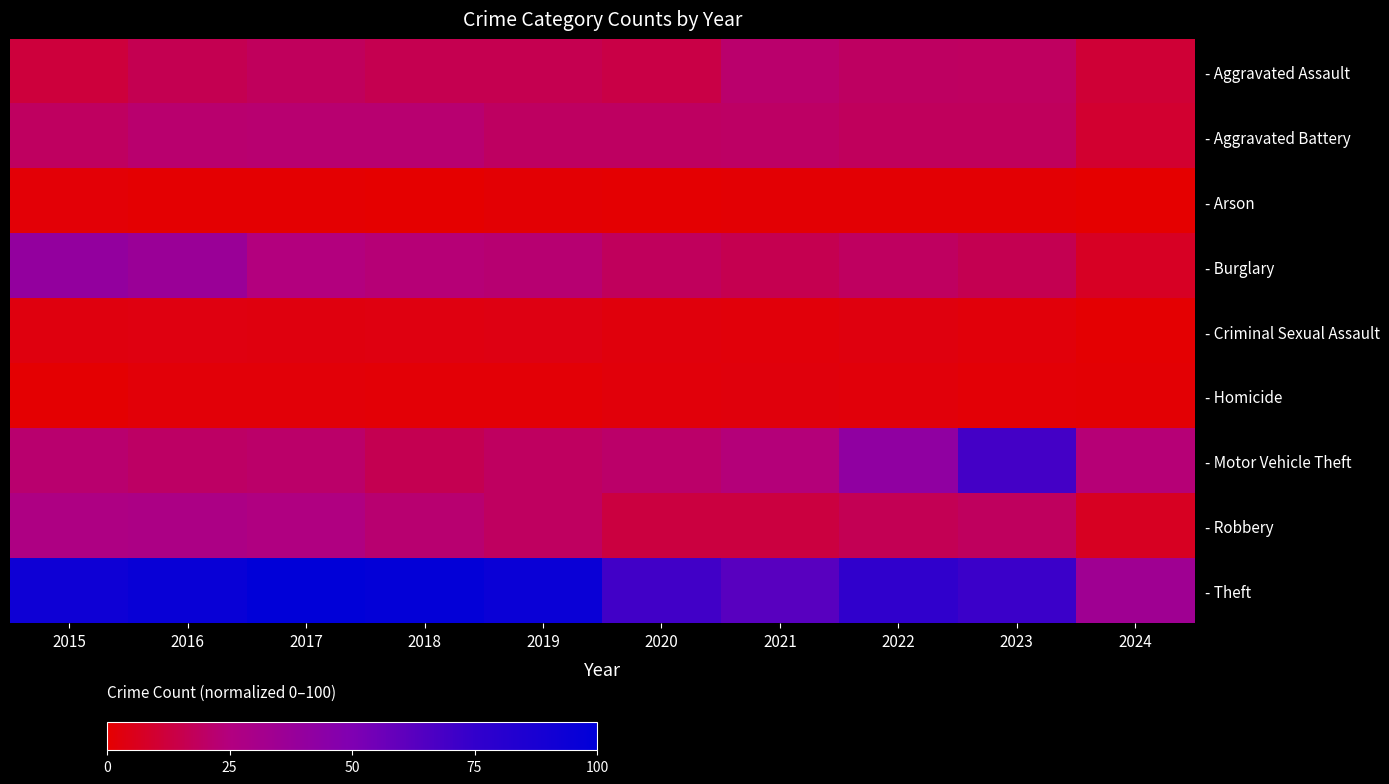

Reading left to right, transcribe all the data shown in this chart.

- Aggravated Assault: 2015=11.8	2016=16.3	2017=18.2	2018=15.9	2019=15.9	2020=13.9	2021=21.5	2022=19.2	2023=18.8	2024=10.6
- Aggravated Battery: 2015=18.8	2016=21.7	2017=22.1	2018=22.0	2019=19.4	2020=19.5	2021=19.6	2022=18.1	2023=18.3	2024=9.7
- Arson: 2015=1.3	2016=0.7	2017=0.6	2018=0.3	2019=0.9	2020=0.6	2021=1.0	2022=0.8	2023=0.8	2024=0.0
- Burglary: 2015=40.4	2016=37.0	2017=24.7	2018=23.2	2019=22.4	2020=18.2	2021=15.9	2022=19.1	2023=16.4	2024=7.1
- Criminal Sexual Assault: 2015=2.9	2016=3.5	2017=2.8	2018=3.5	2019=3.8	2020=2.7	2021=2.1	2022=3.0	2023=2.1	2024=0.7
- Homicide: 2015=0.7	2016=1.8	2017=1.7	2018=1.4	2019=1.3	2020=2.2	2021=2.5	2022=2.3	2023=1.3	2024=1.0
- Motor Vehicle Theft: 2015=21.8	2016=19.8	2017=20.7	2018=16.3	2019=19.0	2020=20.9	2021=24.2	2022=41.7	2023=69.4	2024=23.3
- Robbery: 2015=27.2	2016=27.8	2017=26.0	2018=22.0	2019=19.1	2020=12.5	2021=12.6	2022=16.5	2023=18.7	2024=6.9
- Theft: 2015=92.9	2016=95.4	2017=100.0	2018=98.4	2019=94.8	2020=70.1	2021=62.9	2022=75.9	2023=72.3	2024=34.0